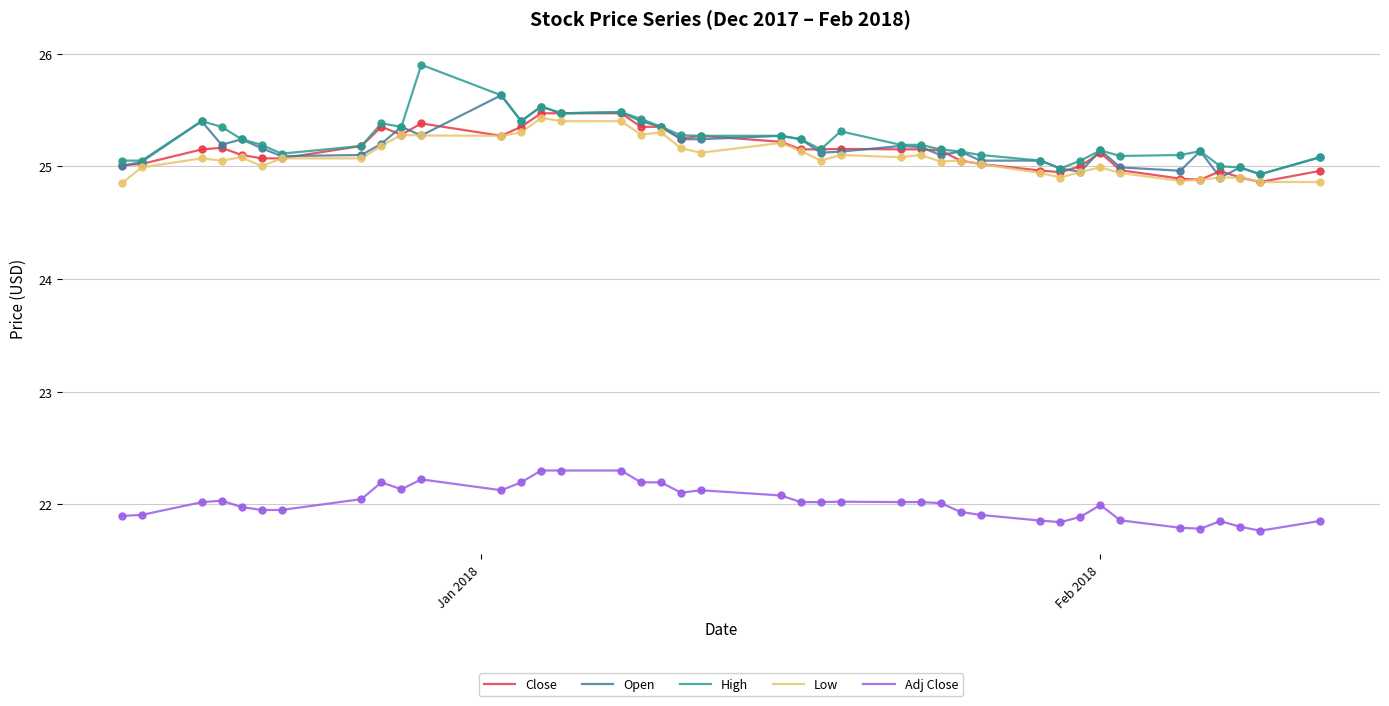

What is the highest value of the High series?

25.9